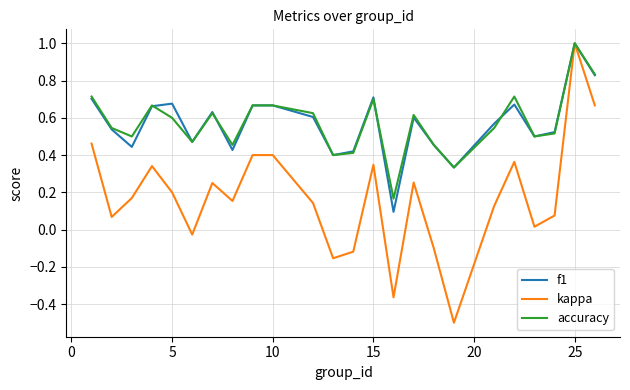

Which series has the widest spread of values?

kappa